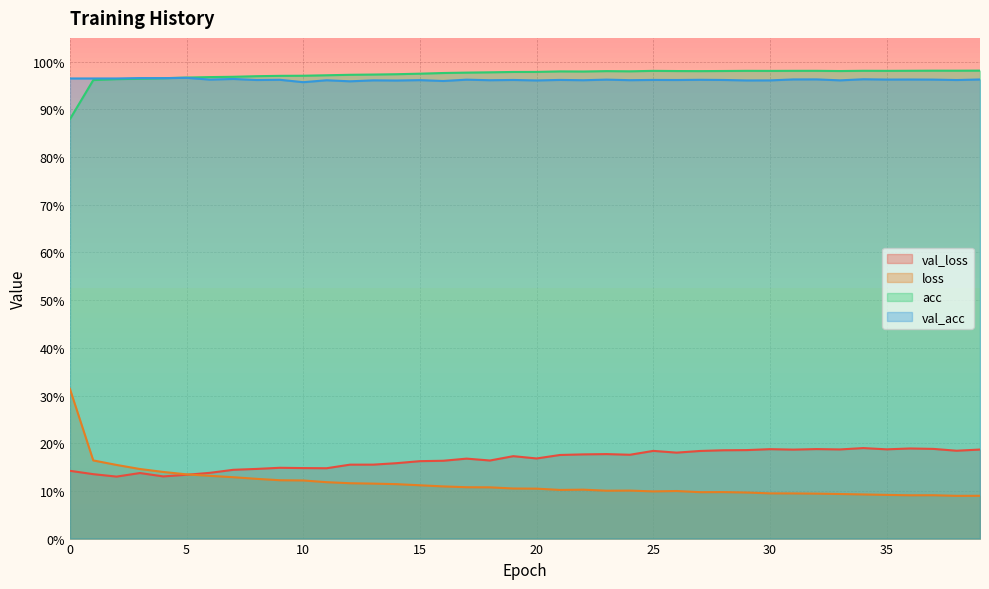

Rank the series by their maximum value, from lowest to highest.

val_loss, loss, val_acc, acc